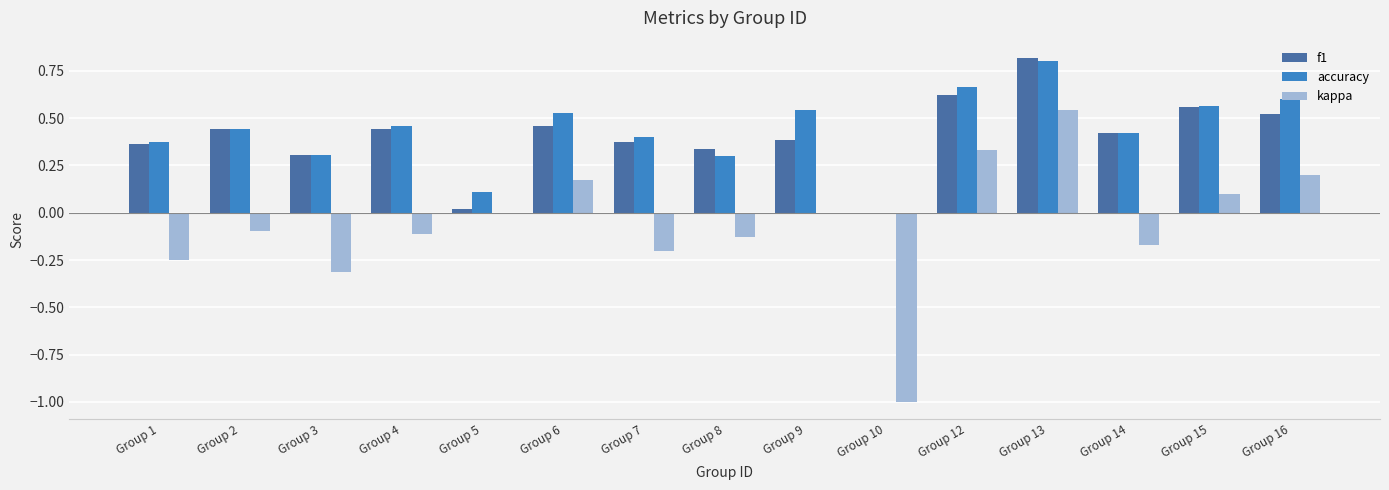

Is the value of kappa at Group 3 greater than the value of accuracy at Group 9?

No